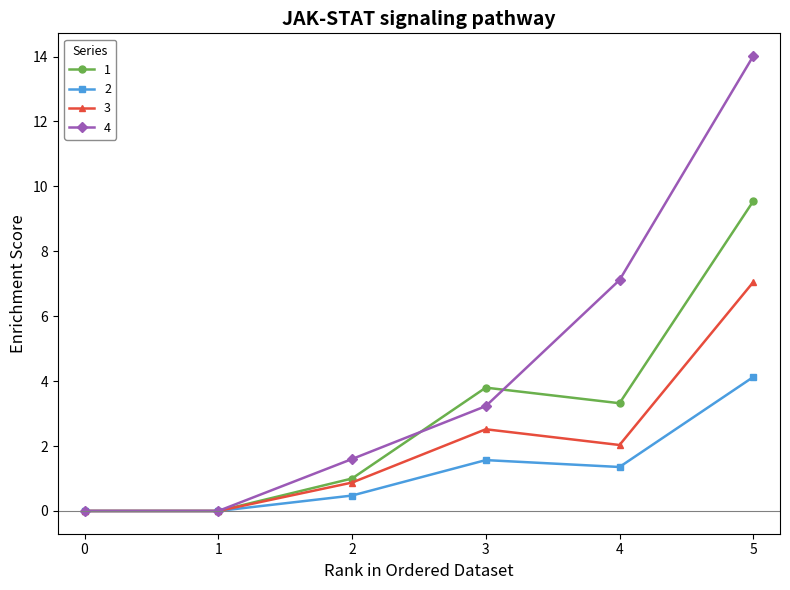

Is the value of 2 at 4 greater than the value of 3 at 0?

Yes